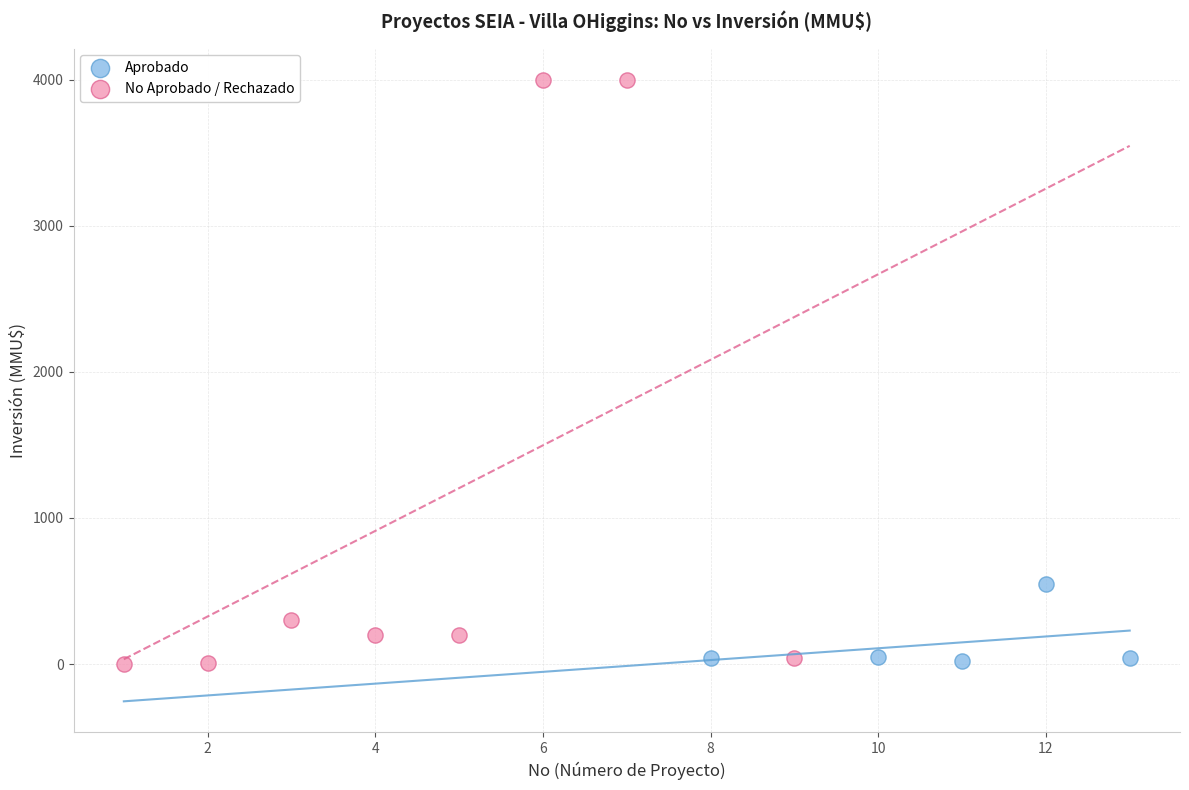

Which series contains the highest Y value?

No Aprobado / Rechazado